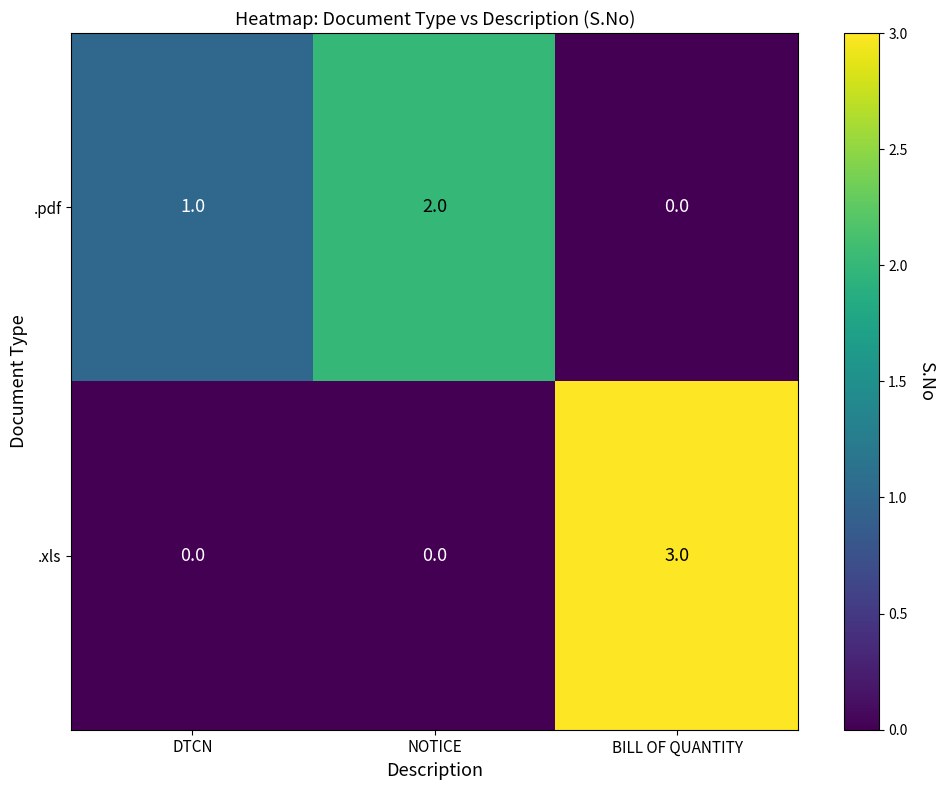

How many values in the .xls series exceed 0?

1